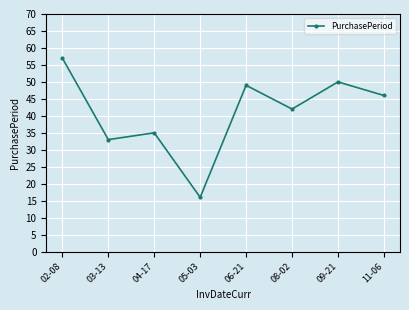

Rank the categories by value from highest to lowest.

02-08, 09-21, 06-21, 11-06, 08-02, 04-17, 03-13, 05-03